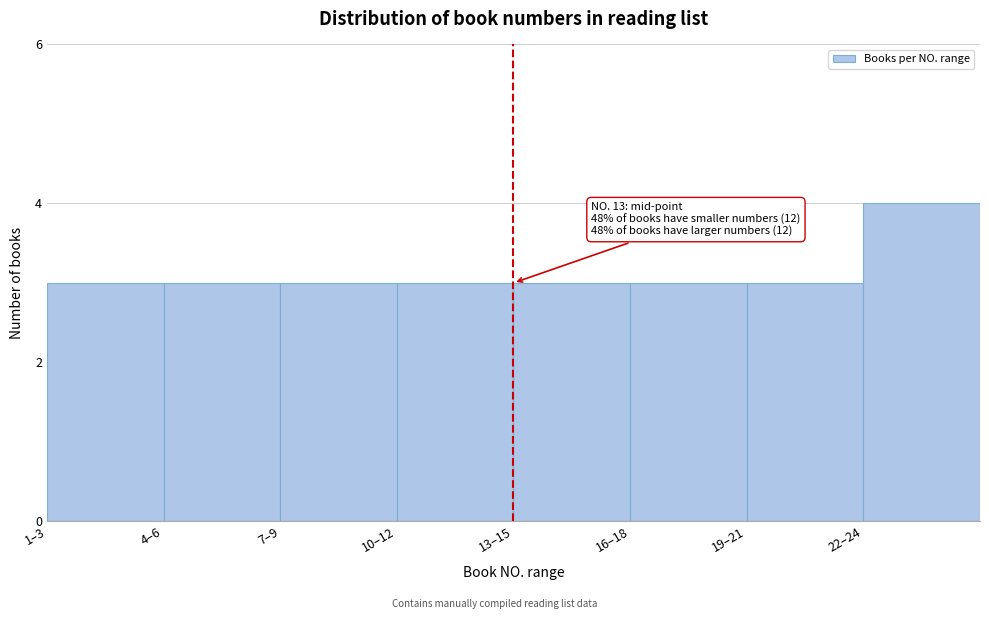

Reading right to left, what are all the values shown in this chart?

22–24=4	19–21=3	16–18=3	13–15=3	10–12=3	7–9=3	4–6=3	1–3=3